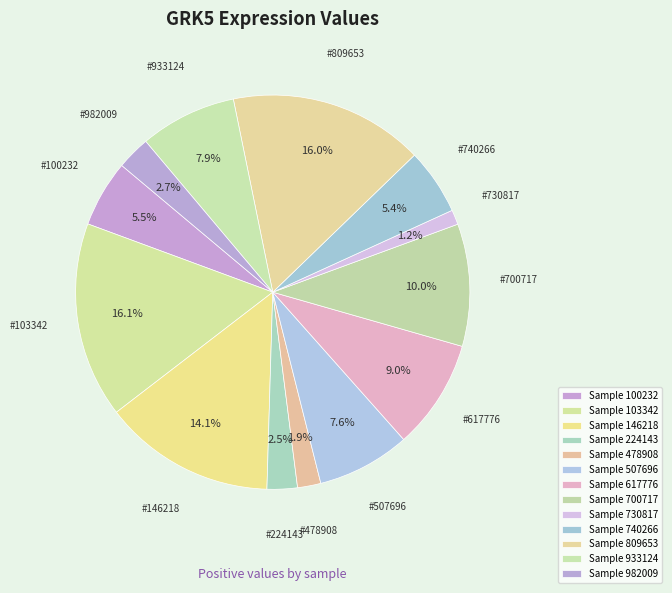

Count the number of slices in the pie.

13